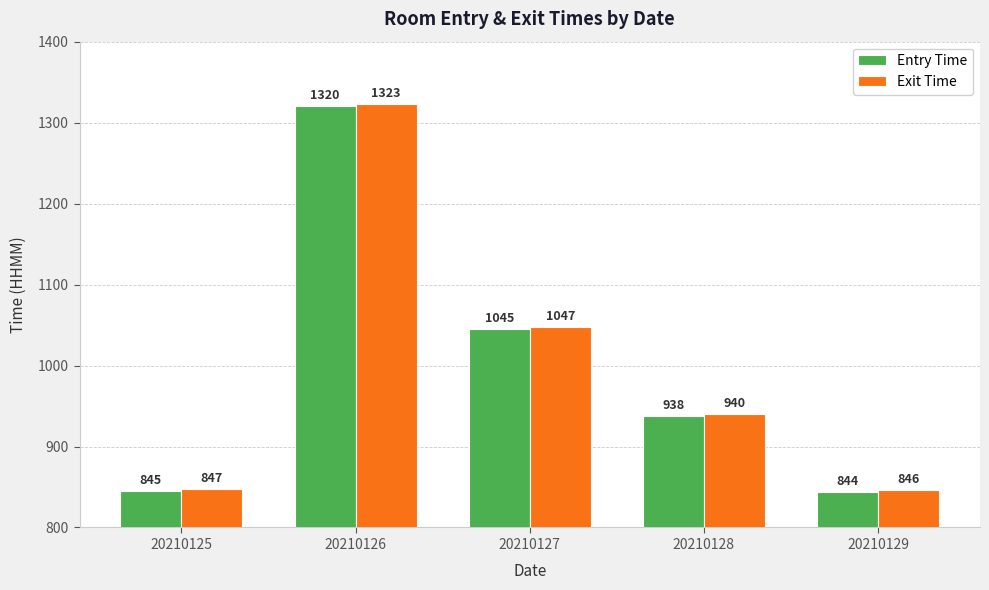

At which label is Entry Time closest to 1082?

20210127